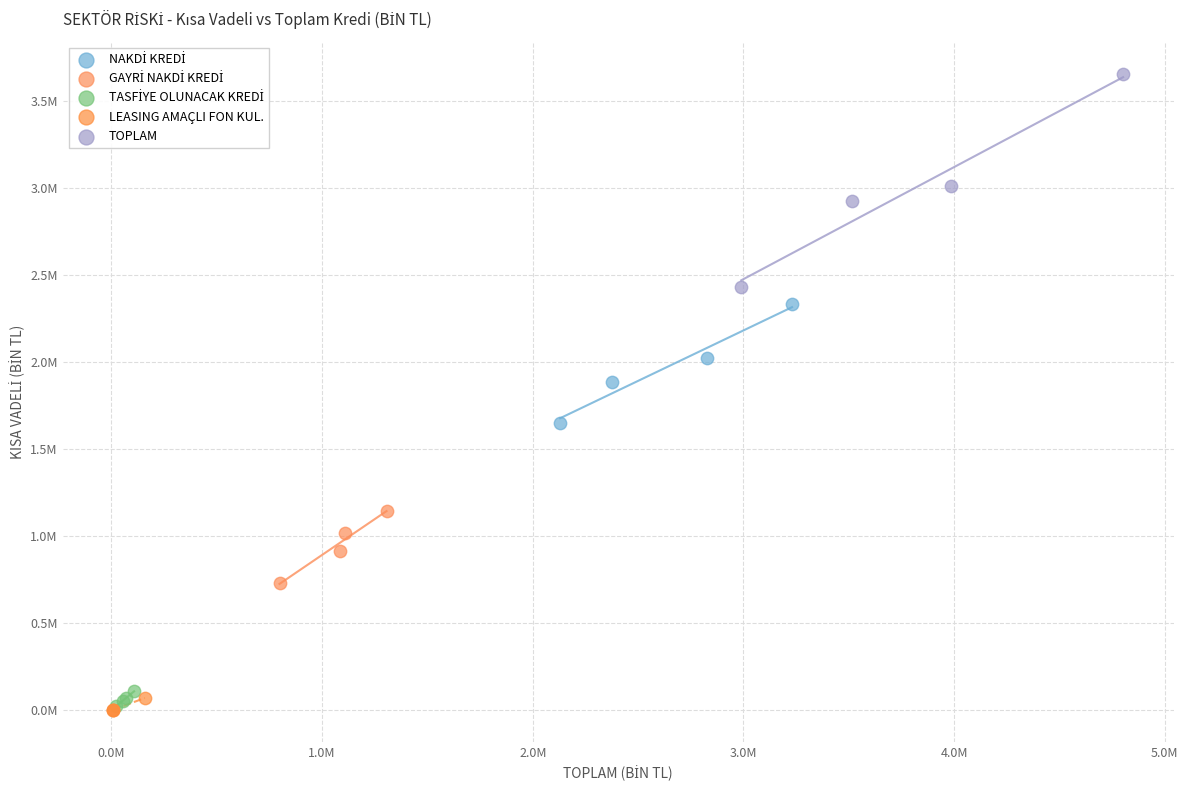

Which series has the widest spread of Y values?

TOPLAM